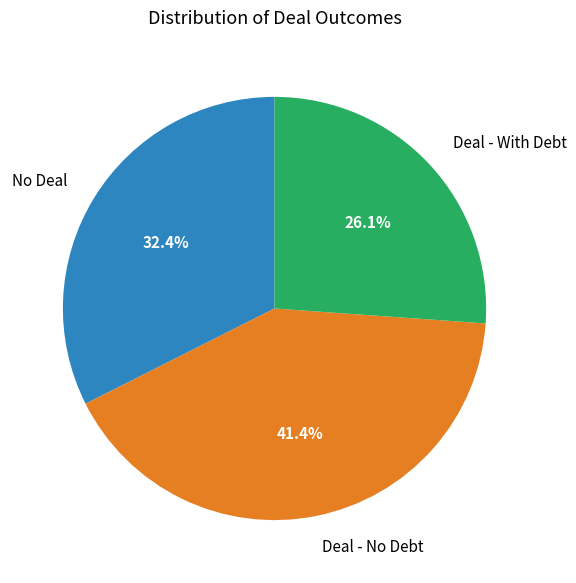

Do Deal - No Debt and Deal - With Debt together represent more than half of the pie?

Yes